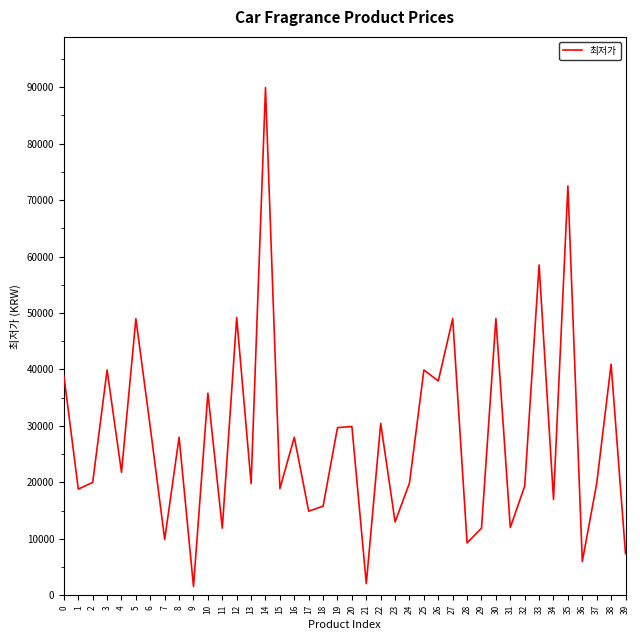

Is it true that the value at 22 is 30450?

True